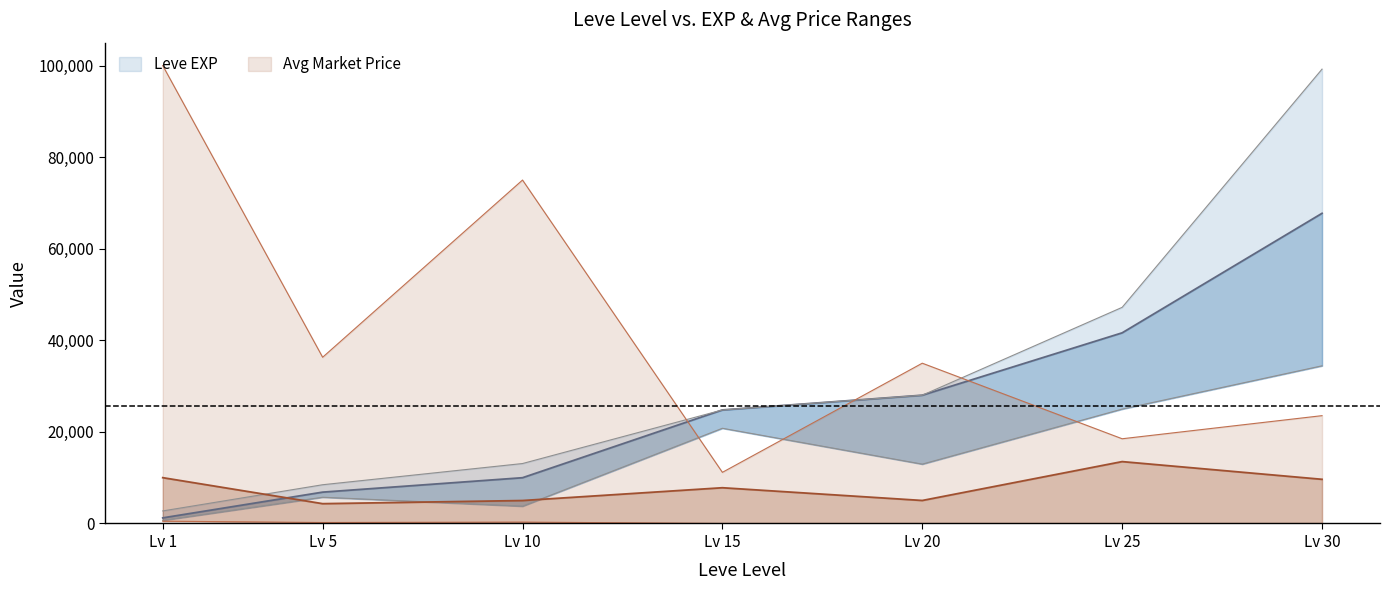

What is the approximate value of Leve EXP lower at Lv 15?

20790